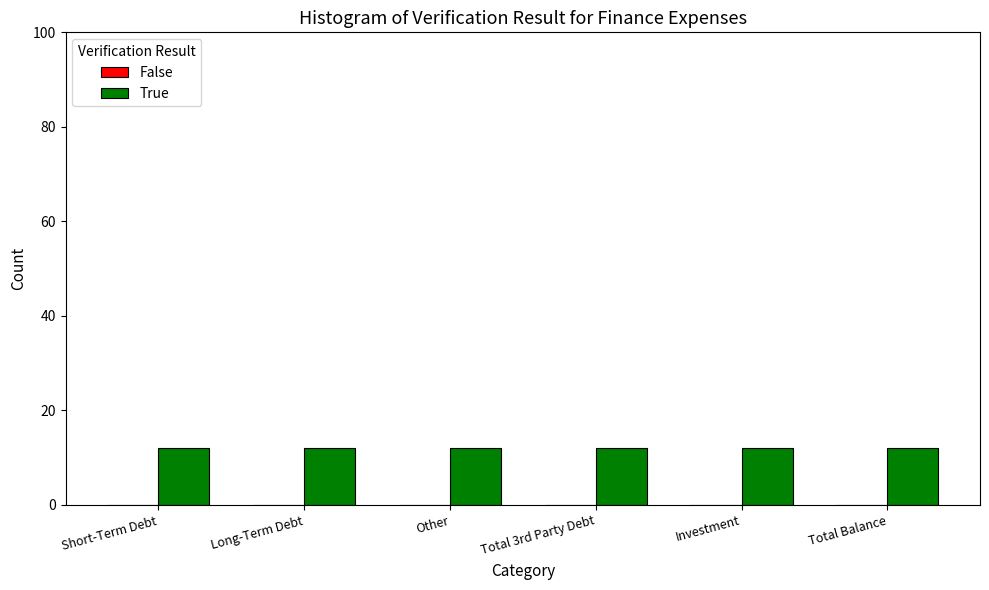

Which series has the widest spread of values?

False